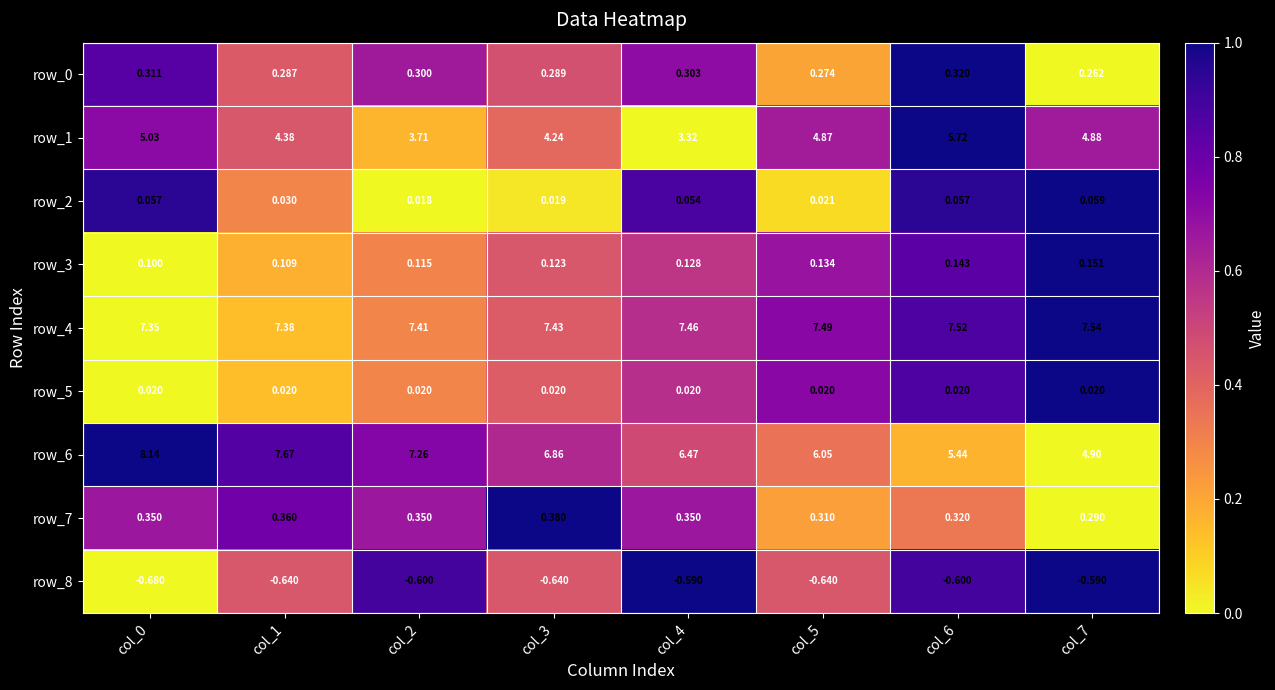

What is the sum of all row_0 values?

2.3